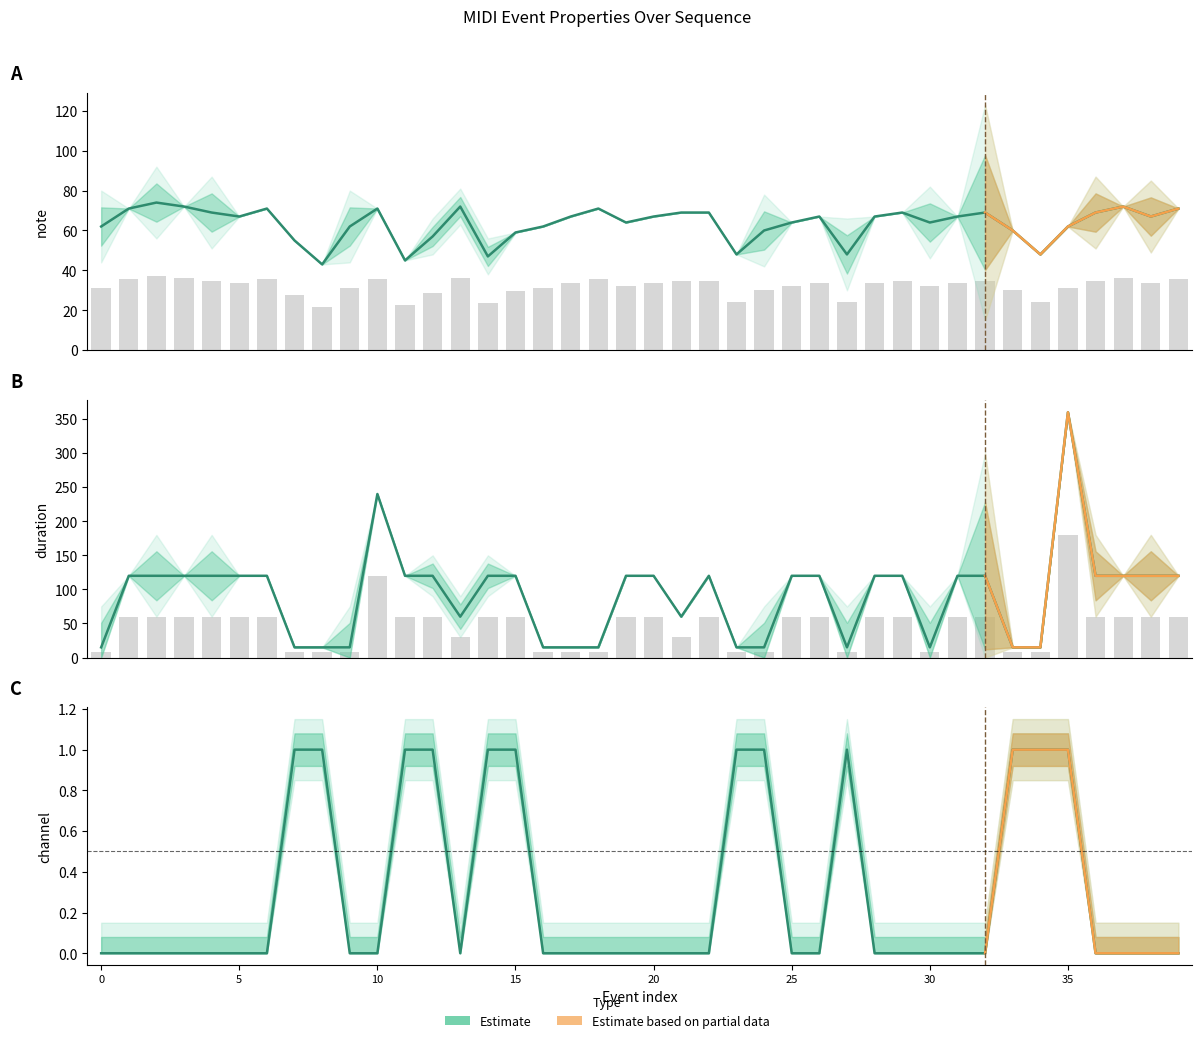

How many bars are there in each group?

3